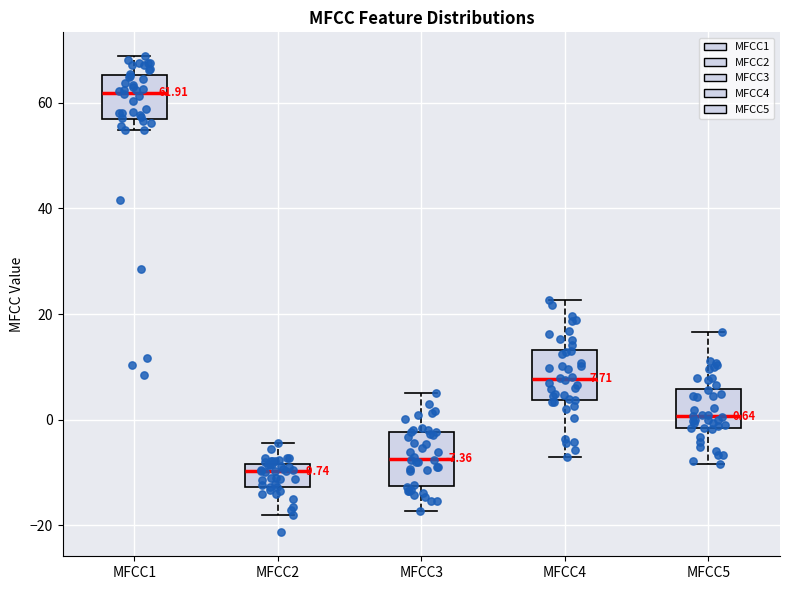

Which box's median line is the lowest?

MFCC2